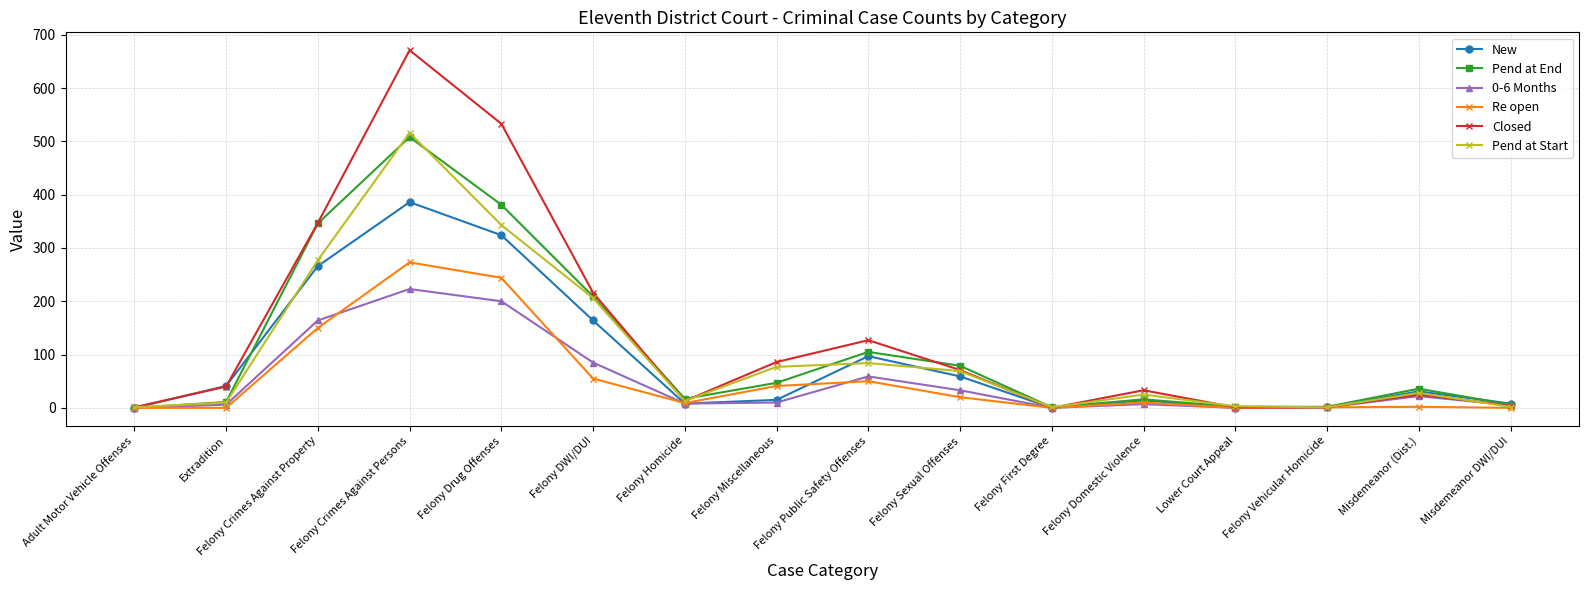

True or false: Closed has more than 2 interior local peaks.

True